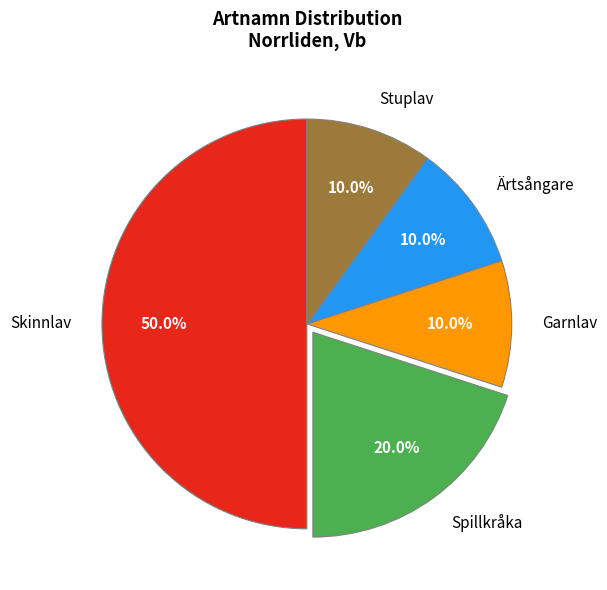

Which slice is the largest?

Skinnlav